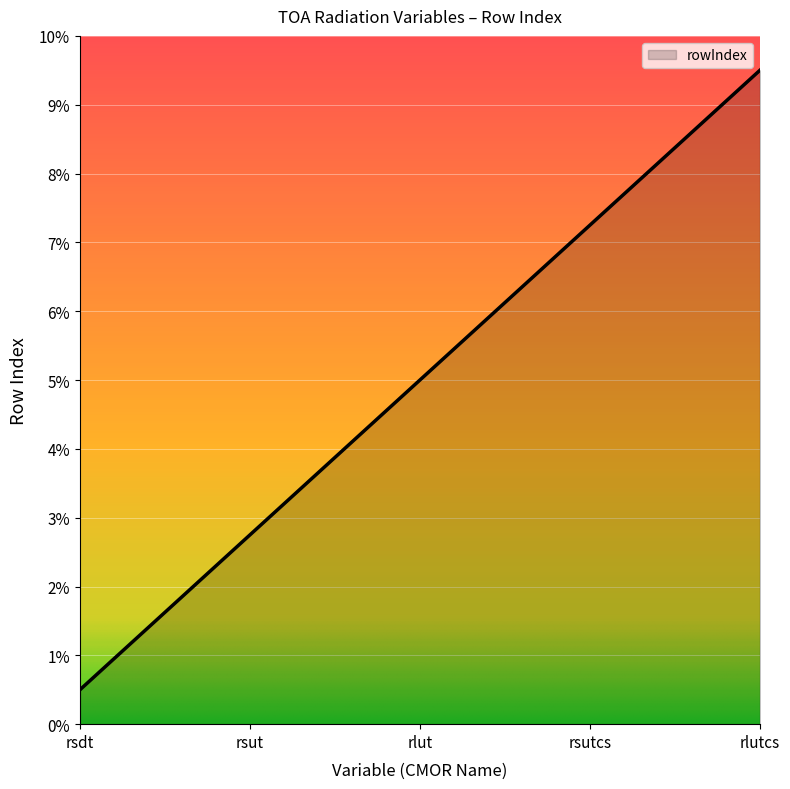

What position from the right is rsut?

4